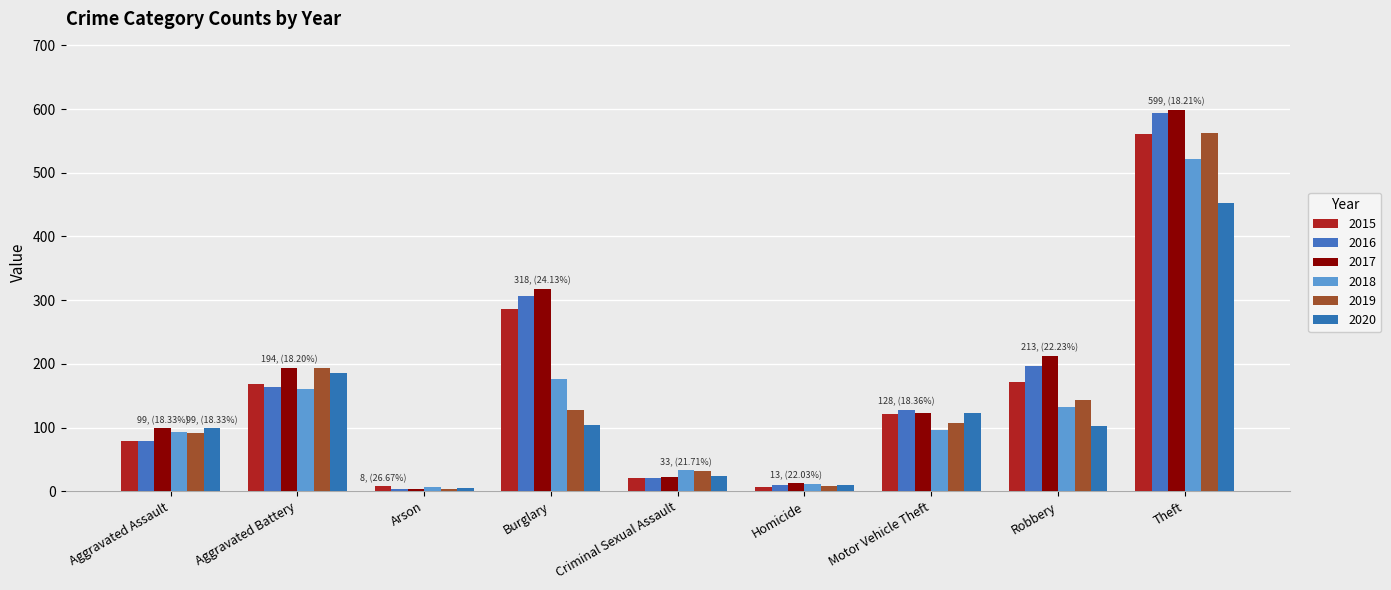

Which series changed the most between Criminal Sexual Assault and Motor Vehicle Theft?

2016